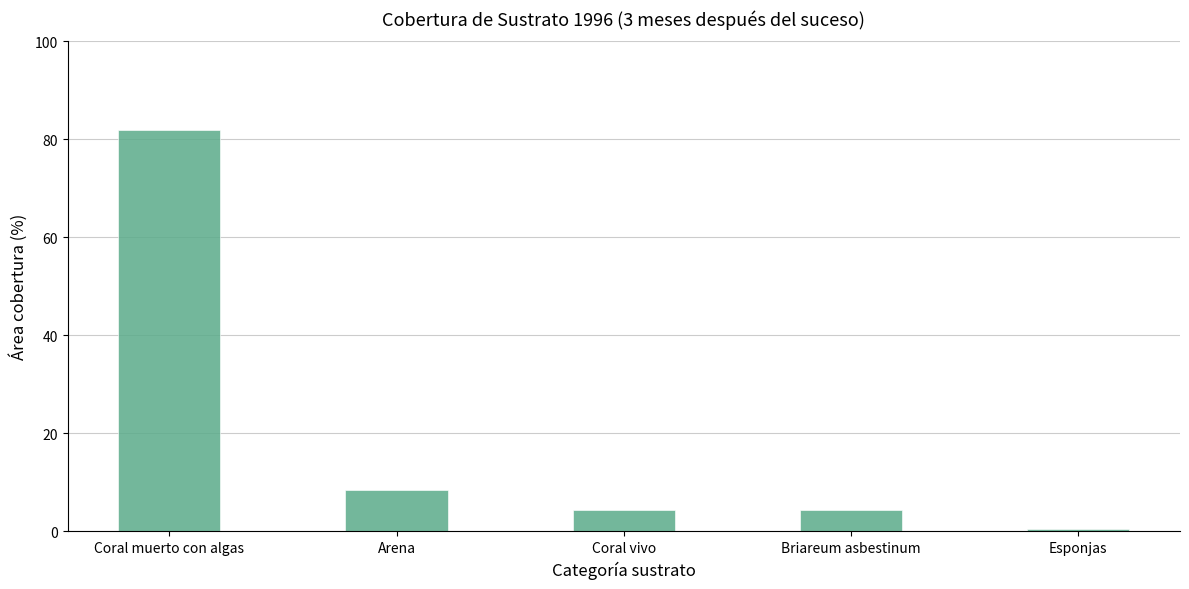

What is the change in value from Arena to Esponjas?

-7.9